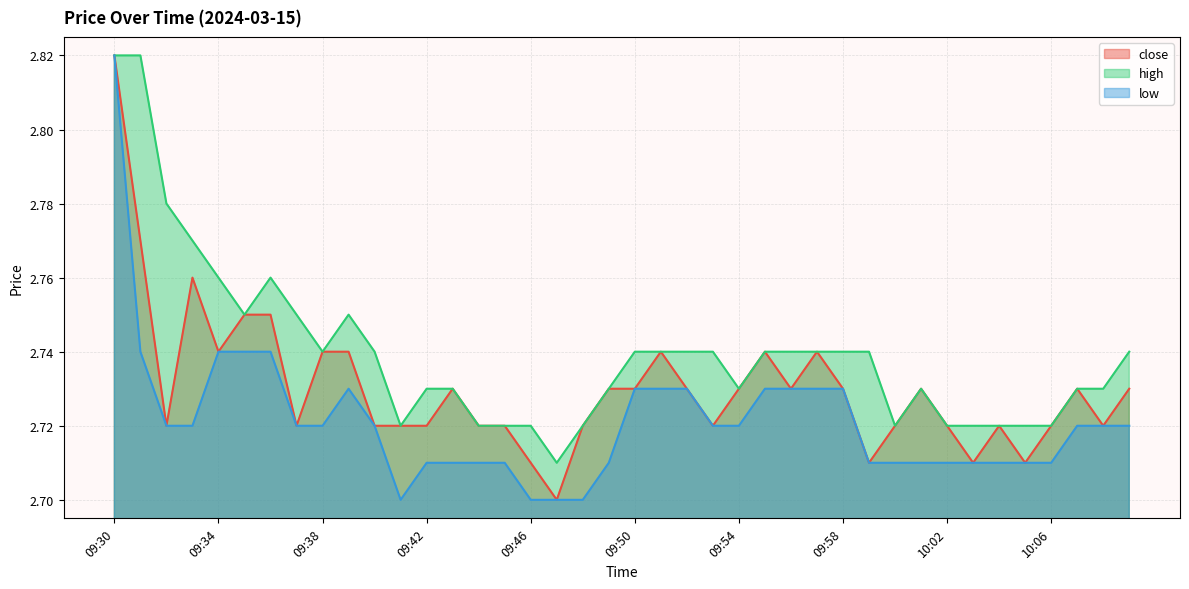

Rank the series by their average value, from highest to lowest.

high, close, low